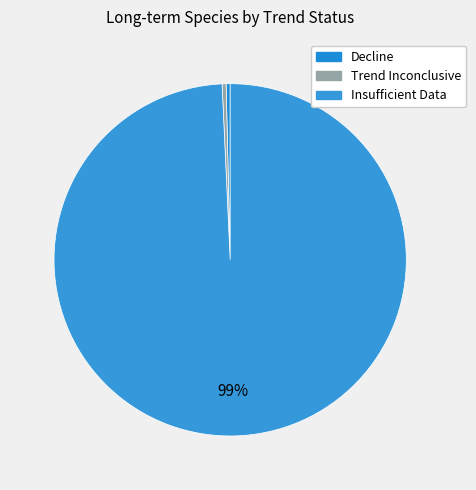

Does Trend Inconclusive account for over 50% of the chart?

No